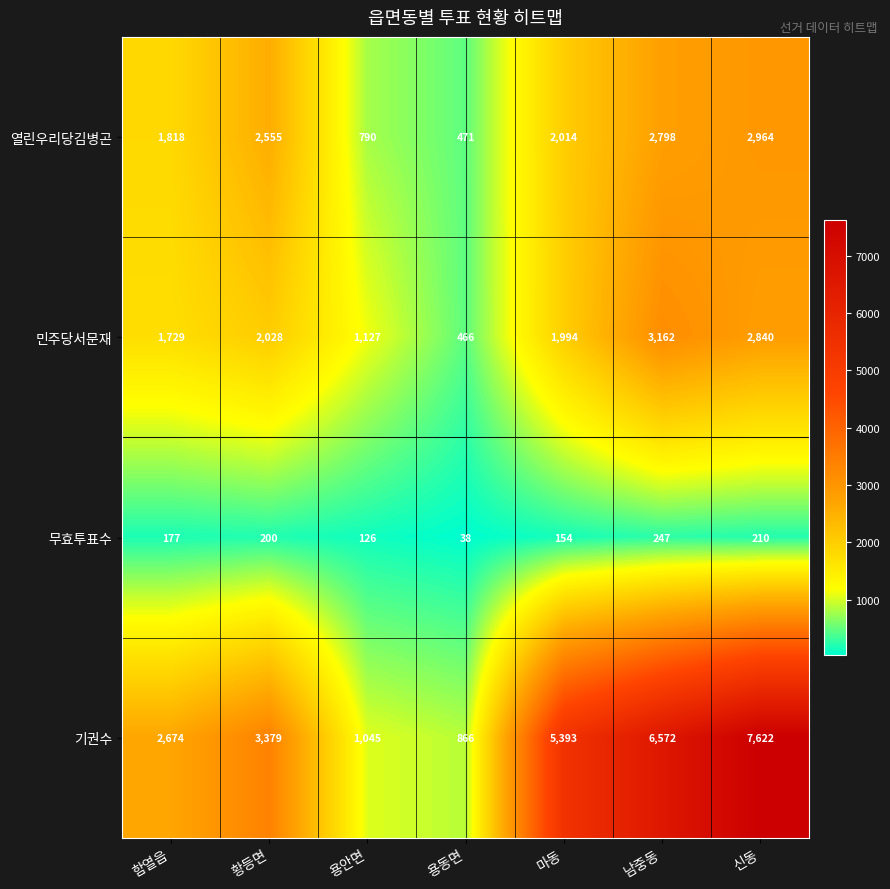

What is the difference between the maximum and minimum values in the 무효투표수 series?

209